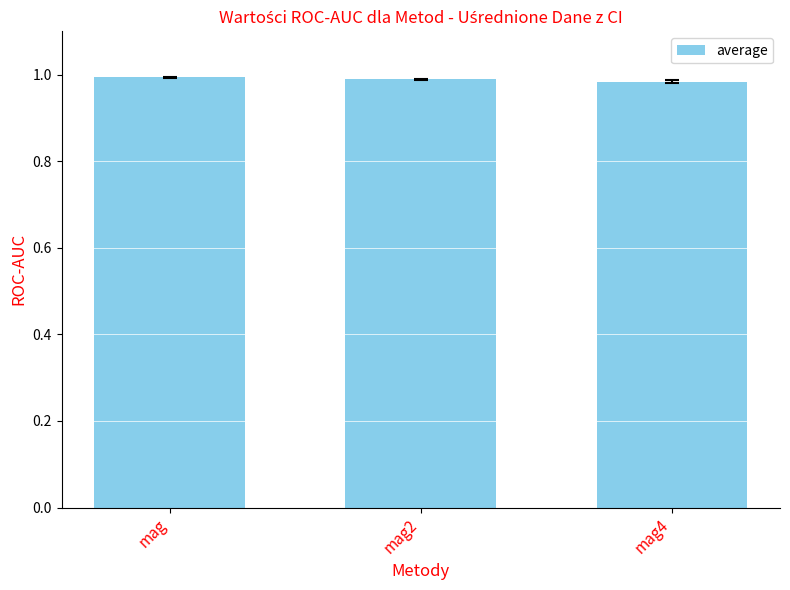

What is the label of the 1st bar from the right?

mag4